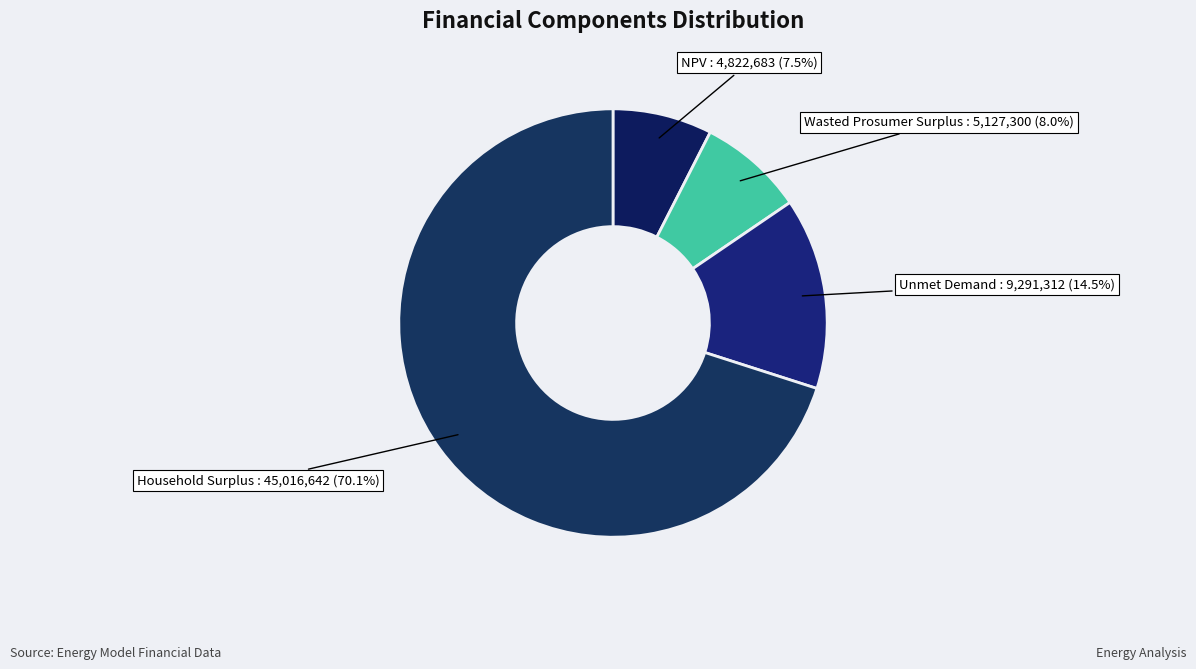

What is the ratio of the value at Wasted Prosumer Surplus : 5,127,300 (8.0%) to the value at NPV : 4,822,683 (7.5%)?

1.1